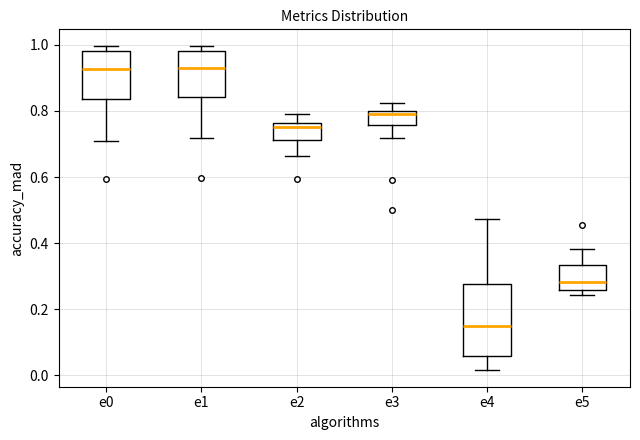

Where is the upper edge of the box for e1 on the y-axis? The values are not printed on the chart, so give them approximately, as read against the axis.

0.98